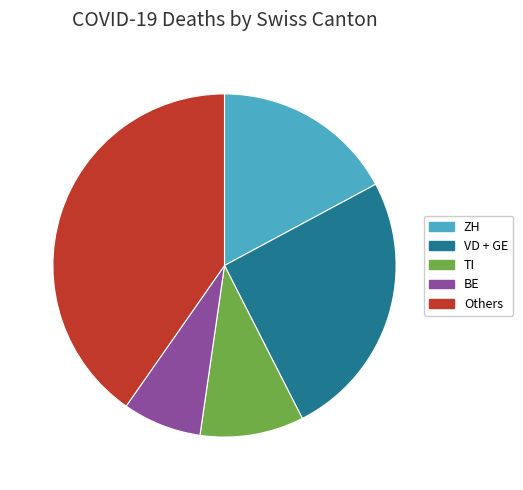

Approximately how many times larger is the value at ZH compared to TI?

1.8